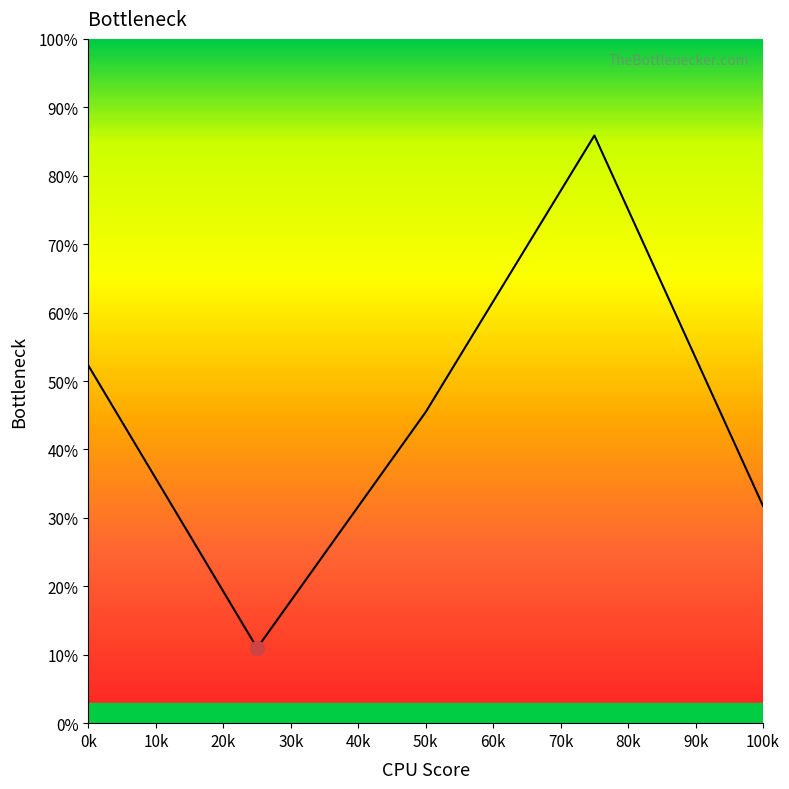

How many lines are shown in the chart?

1